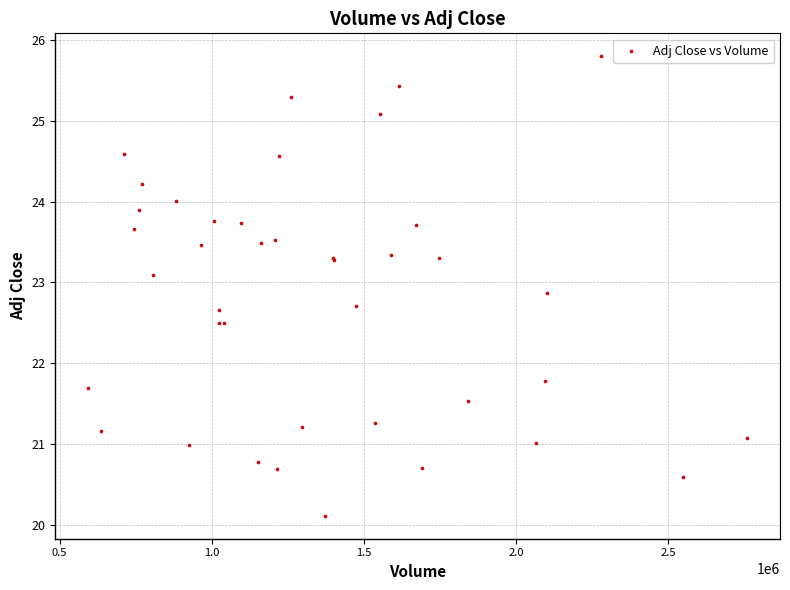

What Y value in the scatter plot is closest to 22?

21.8